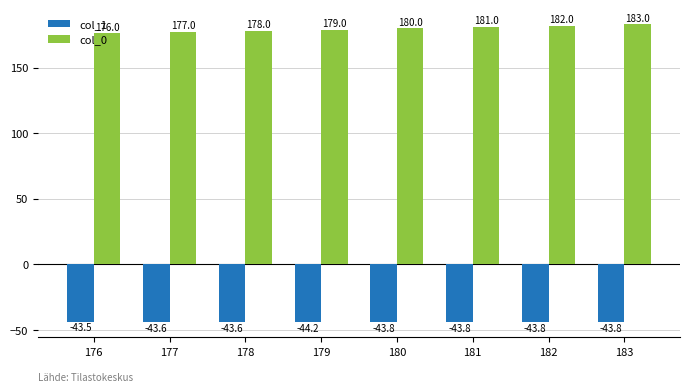

Reading right to left, extract all data points from this chart.

col_1: 183=-43.8	182=-43.8	181=-43.8	180=-43.8	179=-44.2	178=-43.6	177=-43.6	176=-43.5
col_0: 183=183.0	182=182.0	181=181.0	180=180.0	179=179.0	178=178.0	177=177.0	176=176.0